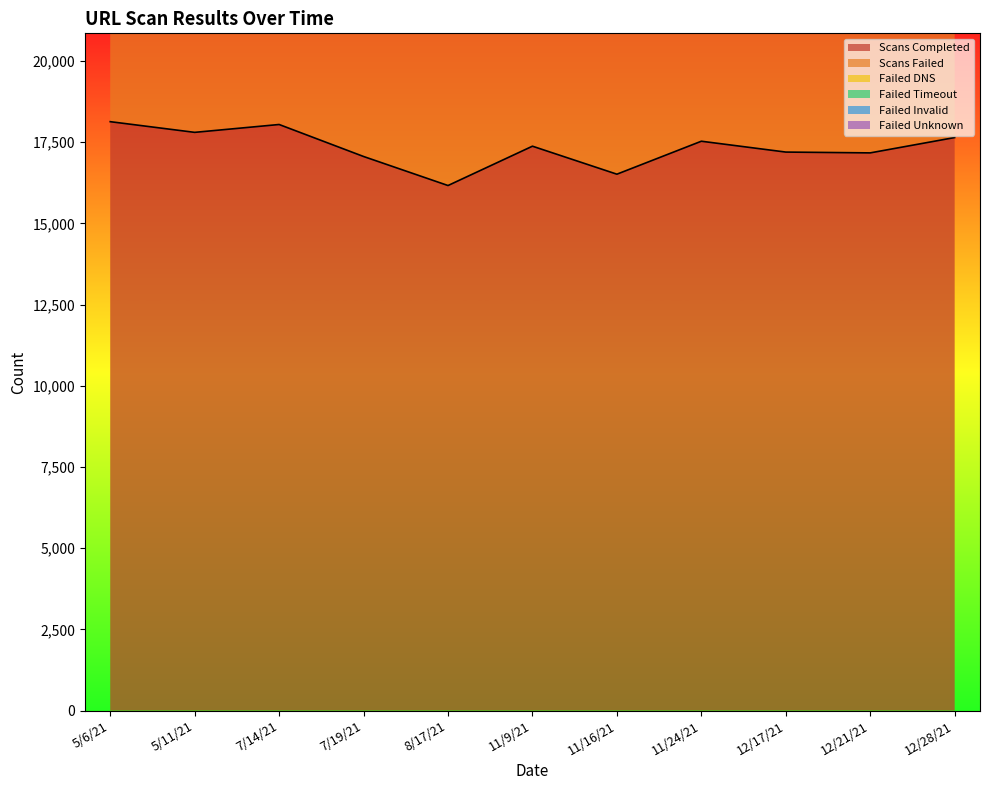

List the series in order of their peak value, lowest first.

Failed Invalid, Failed Unknown, Failed Timeout, Failed DNS, Scans Failed, Scans Completed